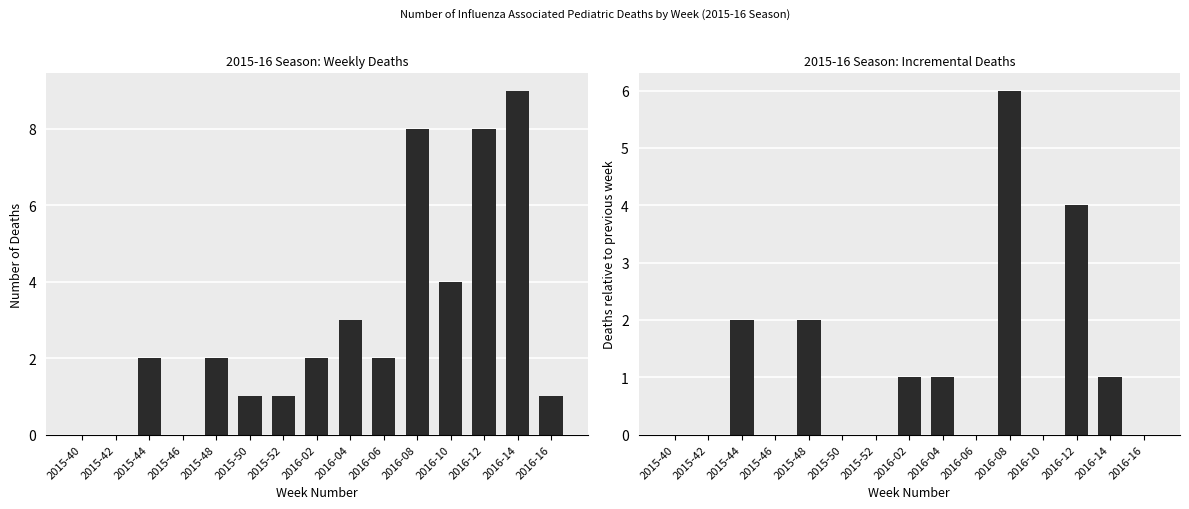

Reading left to right, list all the values displayed in this chart.

NO. OF DEATHS: 2015-40=0	2015-42=0	2015-44=2	2015-46=0	2015-48=2	2015-50=1	2015-52=1	2016-02=2	2016-04=3	2016-06=2	2016-08=8	2016-10=4	2016-12=8	2016-14=9	2016-16=1
PREVIOUS WEEK DEATHS: 2015-40=0	2015-42=0	2015-44=2	2015-46=0	2015-48=2	2015-50=0	2015-52=0	2016-02=1	2016-04=1	2016-06=0	2016-08=6	2016-10=0	2016-12=4	2016-14=1	2016-16=0